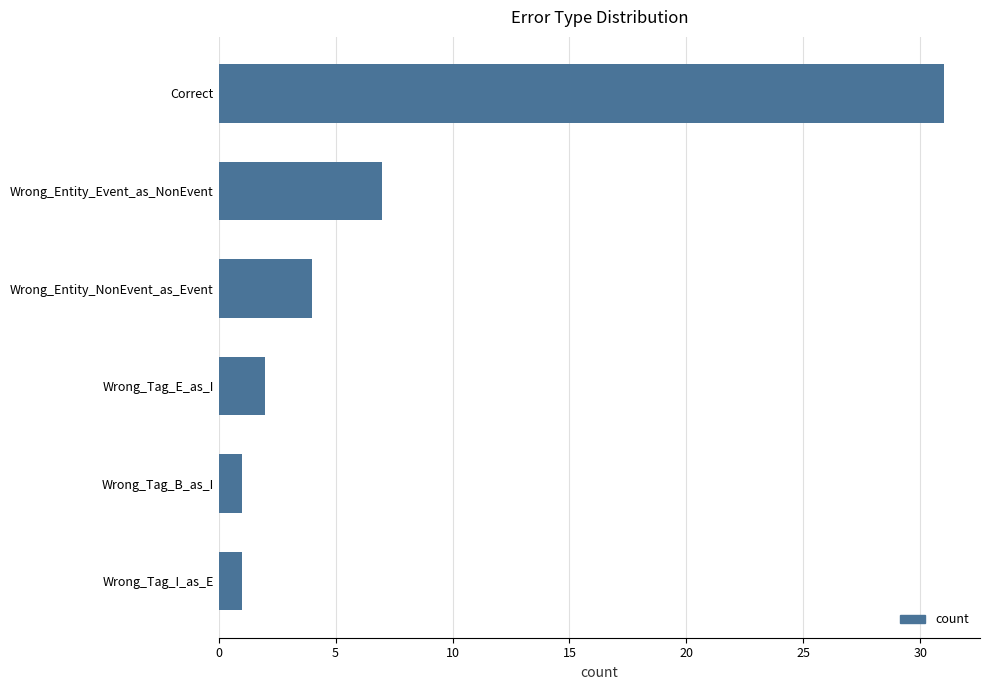

Which category has the highest value across all series?

Correct